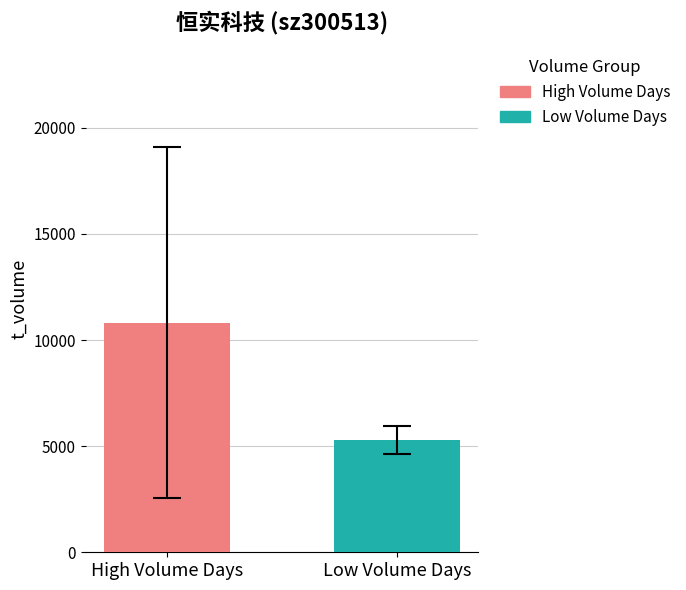

Rank the series by their average value, from highest to lowest.

High Volume Days, Low Volume Days